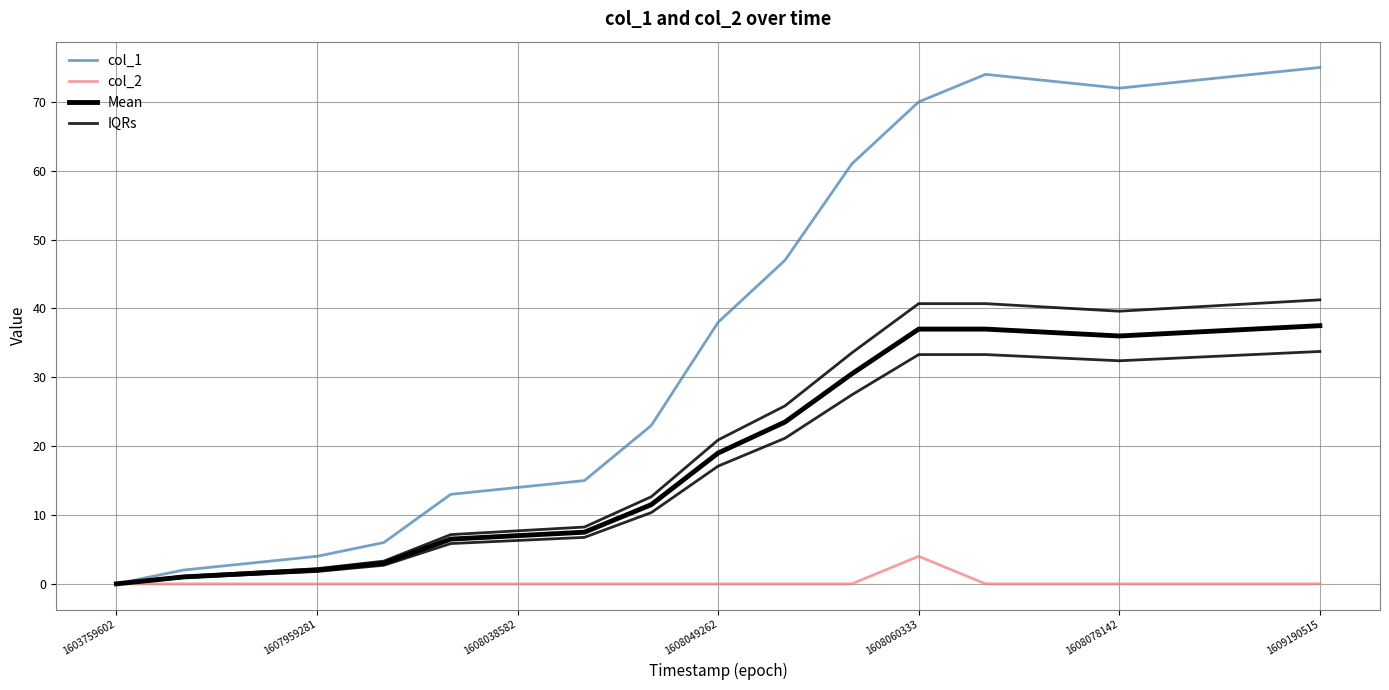

How many distinct data groups are displayed?

4